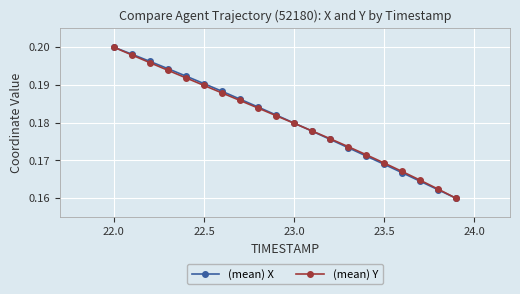

Is this an area chart (filled region under the line)?

No